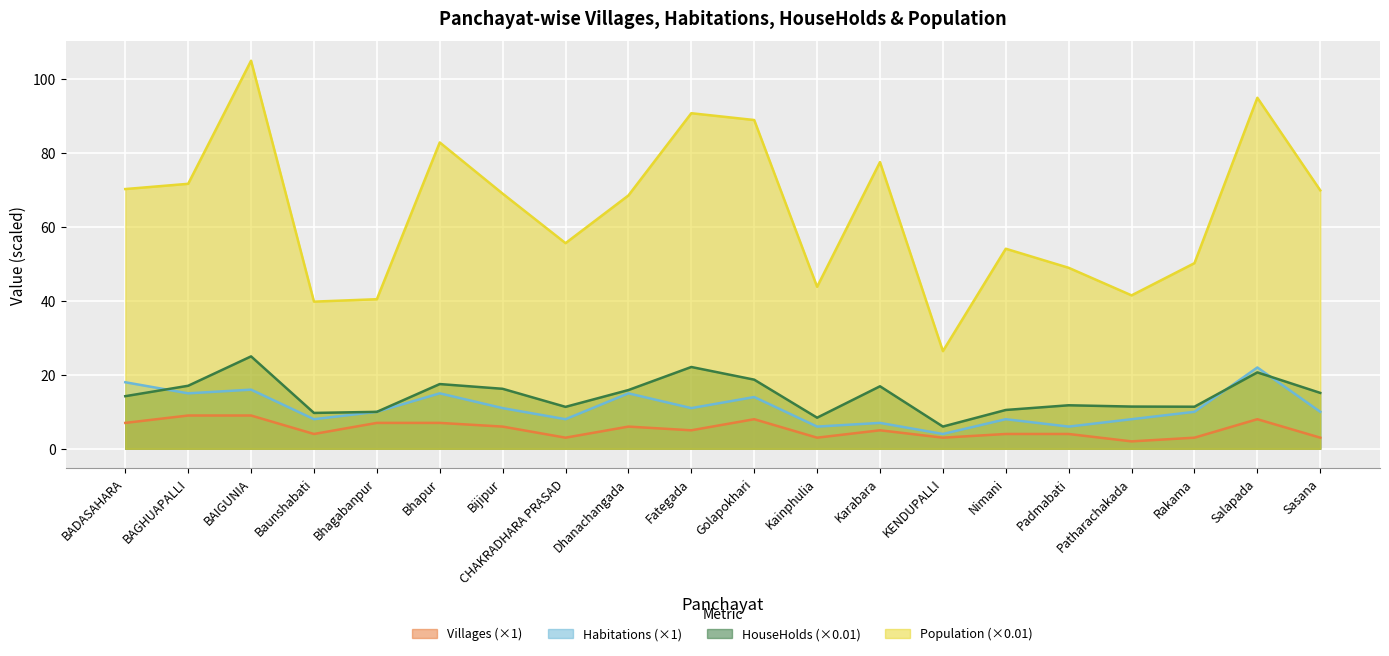

Reading left to right, what are all the values shown in this chart?

Villages: BADASAHARA=7.0	BAGHUAPALLI=9.0	BAIGUNIA=9.0	Baunshabati=4.0	Bhagabanpur=7.0	Bhapur=7.0	Bijipur=6.0	CHAKRADHARA PRASAD=3.0	Dhanachangada=6.0	Fategada=5.0	Golapokhari=8.0	Kainphulia=3.0	Karabara=5.0	KENDUPALLI=3.0	Nimani=4.0	Padmabati=4.0	Patharachakada=2.0	Rakama=3.0	Salapada=8.0	Sasana=3.0
Habitations: BADASAHARA=18.0	BAGHUAPALLI=15.0	BAIGUNIA=16.0	Baunshabati=8.0	Bhagabanpur=10.0	Bhapur=15.0	Bijipur=11.0	CHAKRADHARA PRASAD=8.0	Dhanachangada=15.0	Fategada=11.0	Golapokhari=14.0	Kainphulia=6.0	Karabara=7.0	KENDUPALLI=4.0	Nimani=8.0	Padmabati=6.0	Patharachakada=8.0	Rakama=10.0	Salapada=22.0	Sasana=10.0
HouseHolds: BADASAHARA=14.2	BAGHUAPALLI=17.1	BAIGUNIA=25.0	Baunshabati=9.7	Bhagabanpur=10.0	Bhapur=17.5	Bijipur=16.2	CHAKRADHARA PRASAD=11.3	Dhanachangada=15.9	Fategada=22.1	Golapokhari=18.7	Kainphulia=8.4	Karabara=16.9	KENDUPALLI=6.0	Nimani=10.5	Padmabati=11.8	Patharachakada=11.4	Rakama=11.4	Salapada=20.7	Sasana=15.1
Population: BADASAHARA=70.3	BAGHUAPALLI=71.7	BAIGUNIA=105.0	Baunshabati=39.8	Bhagabanpur=40.5	Bhapur=82.9	Bijipur=69.0	CHAKRADHARA PRASAD=55.6	Dhanachangada=68.5	Fategada=90.8	Golapokhari=89.0	Kainphulia=43.8	Karabara=77.6	KENDUPALLI=26.4	Nimani=54.1	Padmabati=49.0	Patharachakada=41.5	Rakama=50.2	Salapada=95.0	Sasana=69.9